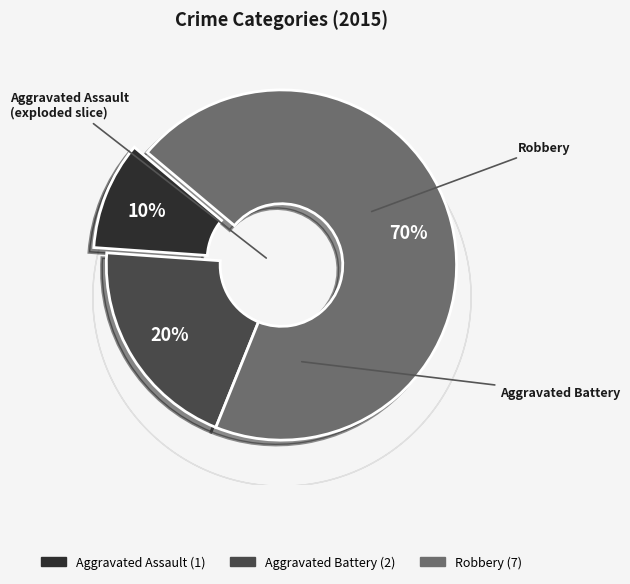

To the nearest percent, what is the difference between the largest and smallest slice percentages?

60%